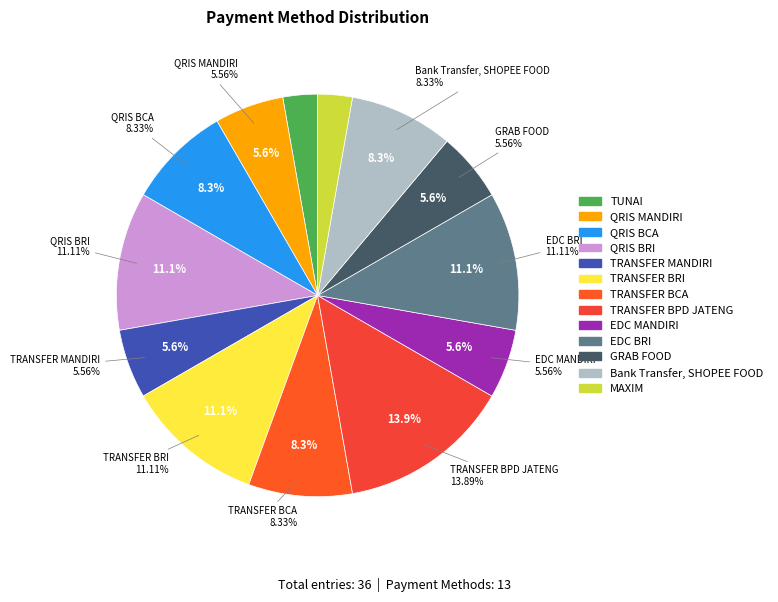

What is the change in value from QRIS MANDIRI to EDC BRI?

+2